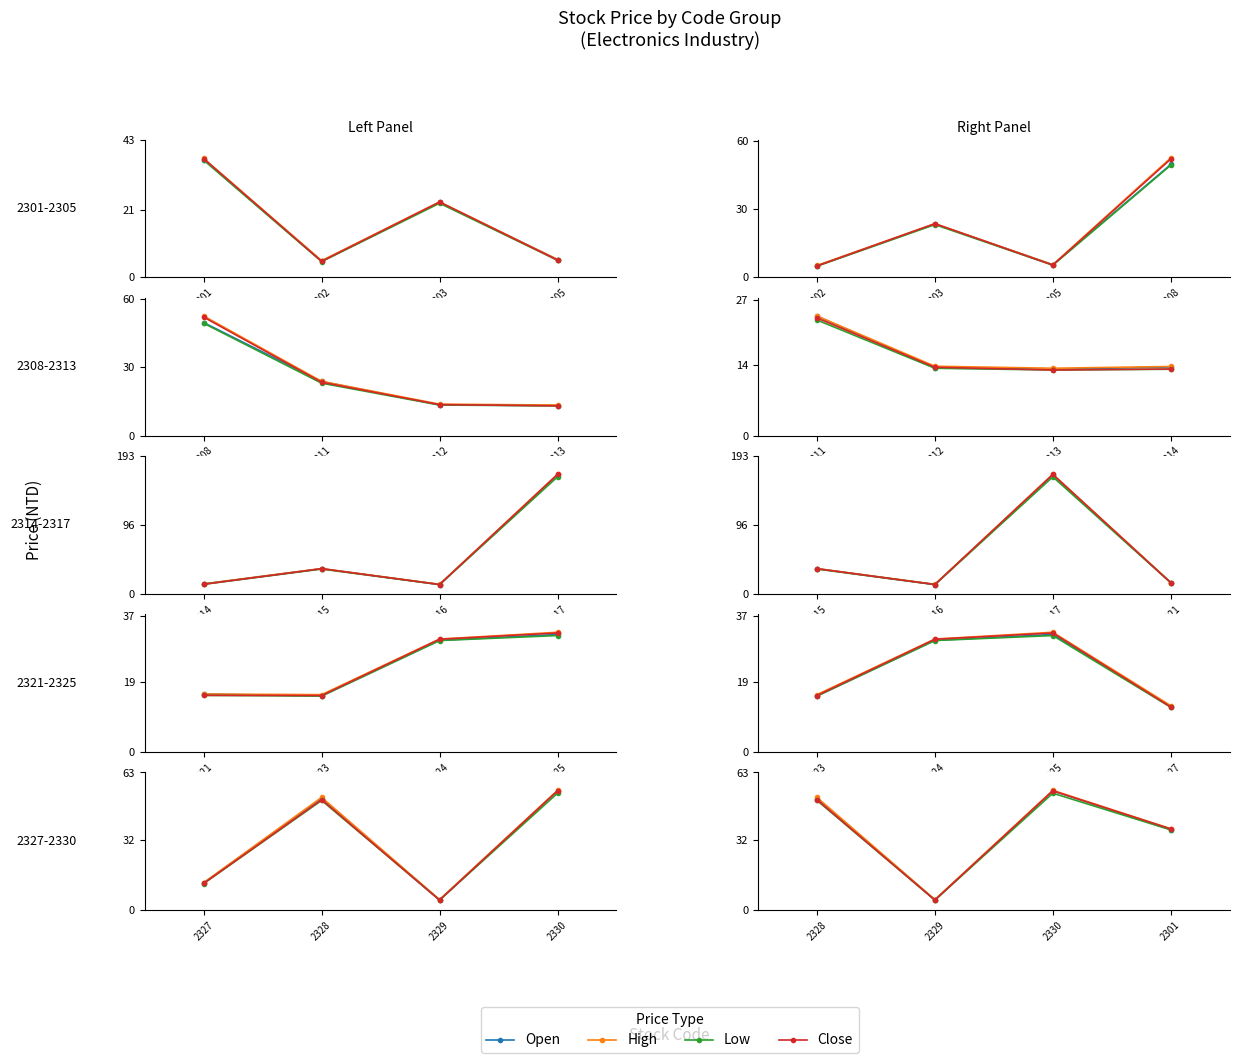

True or false: Open has a value of 76.0 at 2328.

False